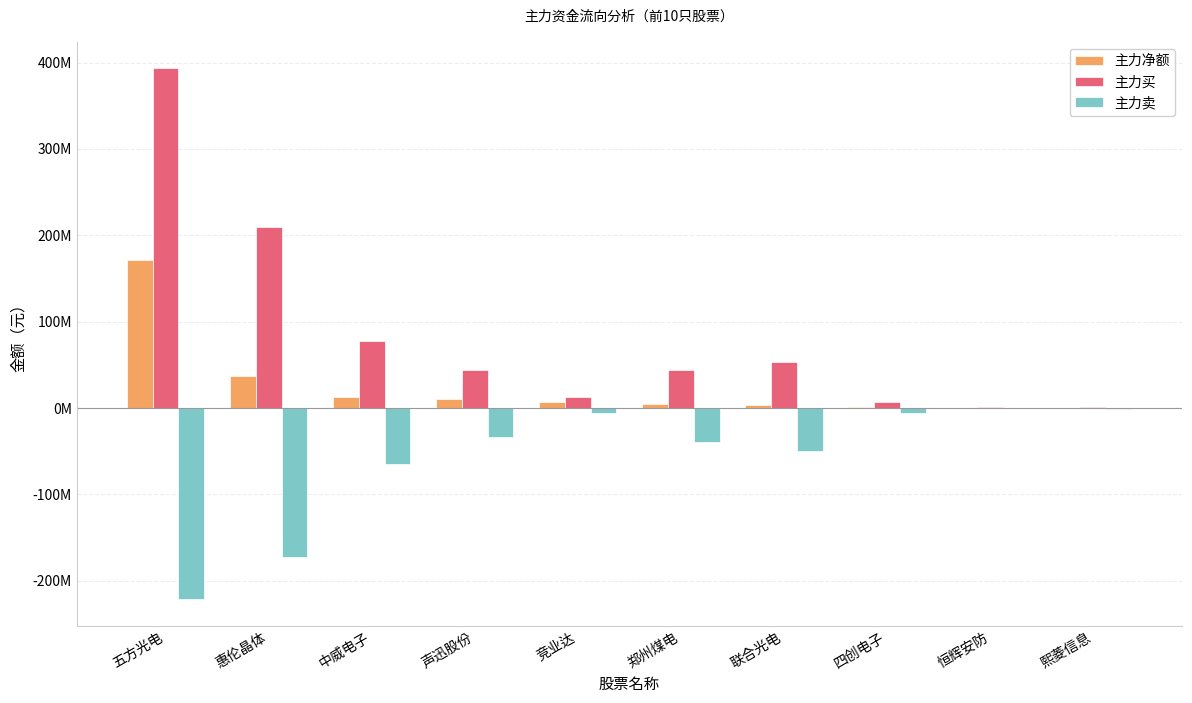

Reading left to right, list all the values displayed in this chart.

主力净额: 171978763	37229723	13264011	10897266	6950158	4971066	3951337	1493177	419939	331736
主力买: 393358133	209638154	78177379	44171792	12358166	44376922	53601287	7304641	743939	1047397
主力卖: -221379370	-172408431	-64913368	-33274526	-5408008	-39405856	-49649950	-5811464	-324000	-715661